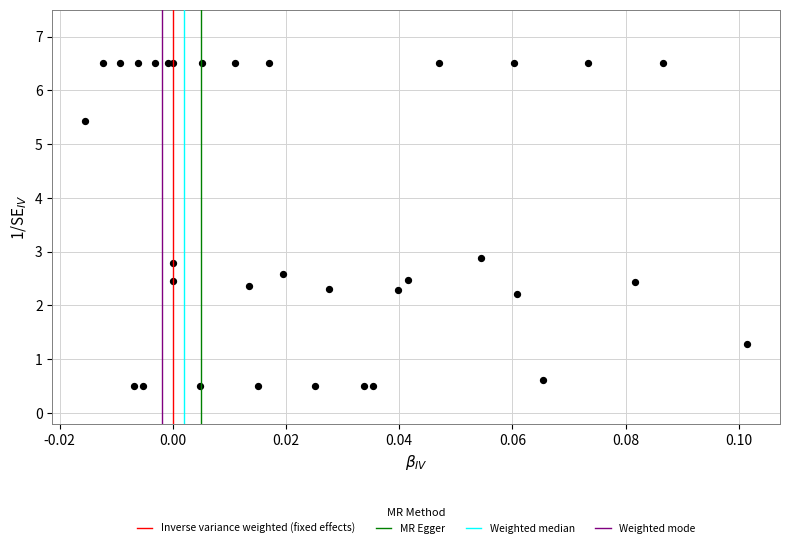

What Y value in the scatter plot is closest to 3?

2.9